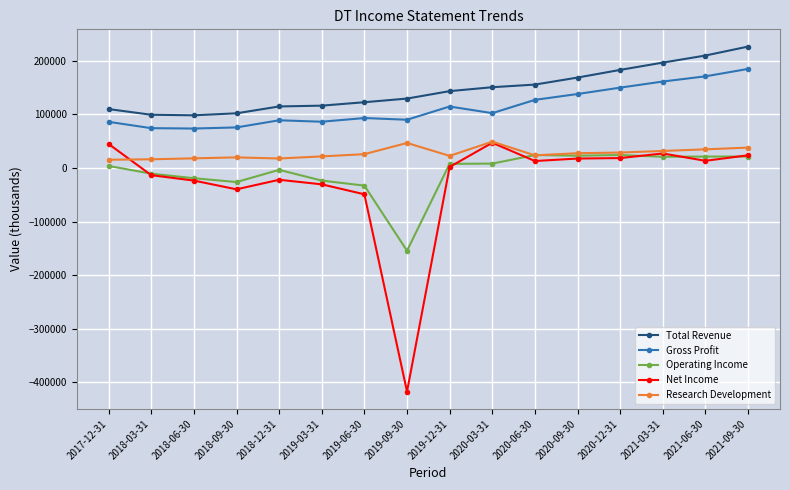

What are all the series names shown in the legend?

Total Revenue, Gross Profit, Operating Income, Net Income, Research Development